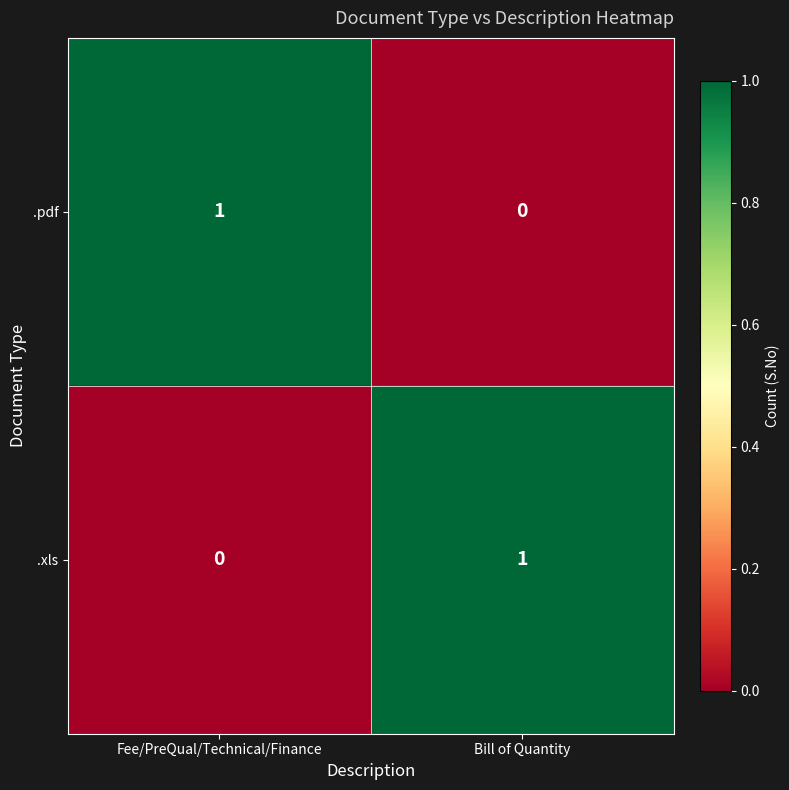

True or false: .xls has a value of 0 at Fee/PreQual/Technical/Finance.

True